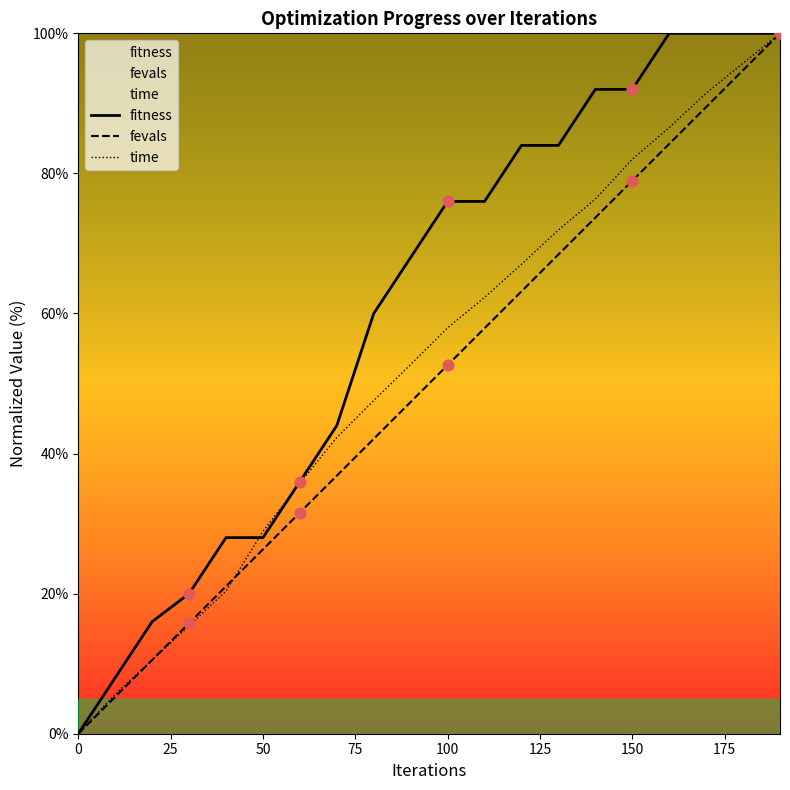

Which series reaches the minimum Y coordinate?

fitness